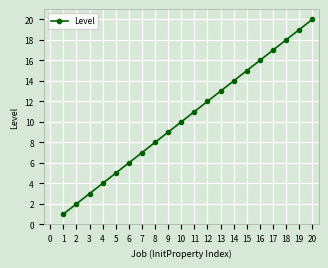

What is the greatest value displayed?

20